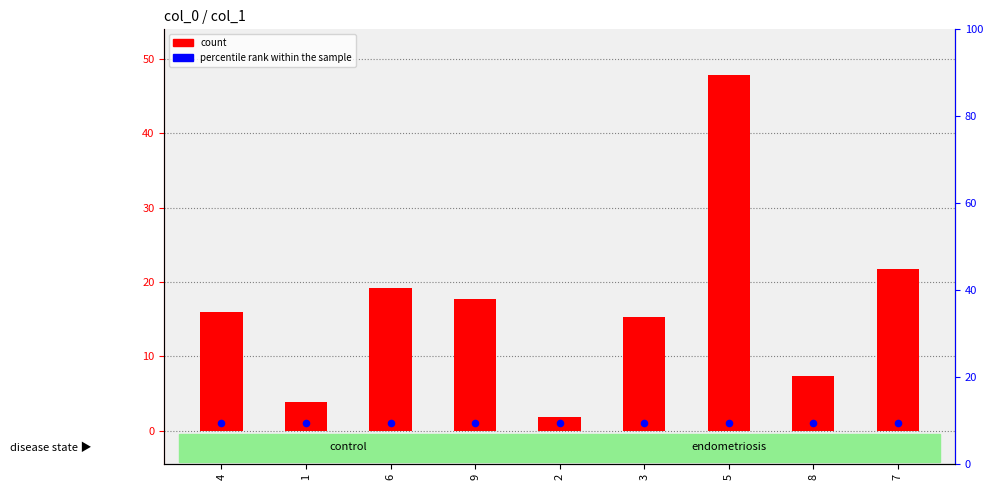

Which series contains the lowest Y value?

percentile rank within the sample